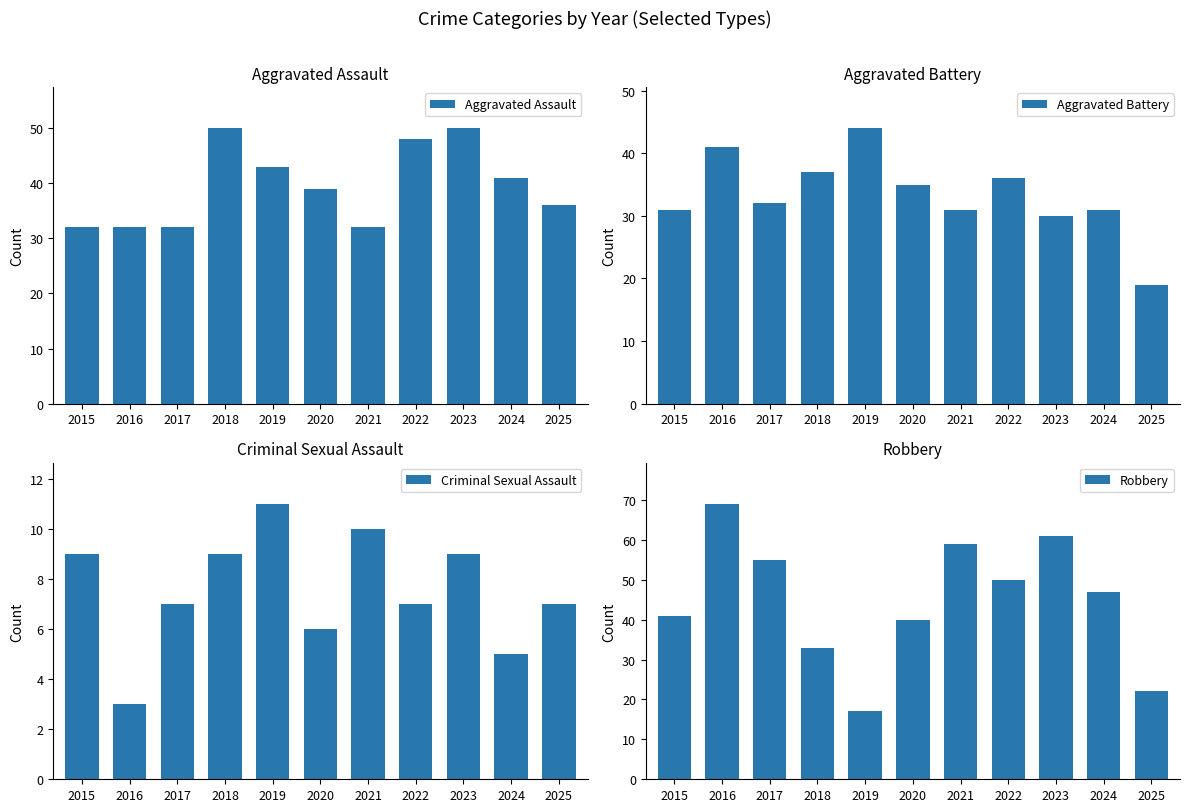

At which label does Robbery first exceed 47?

2016